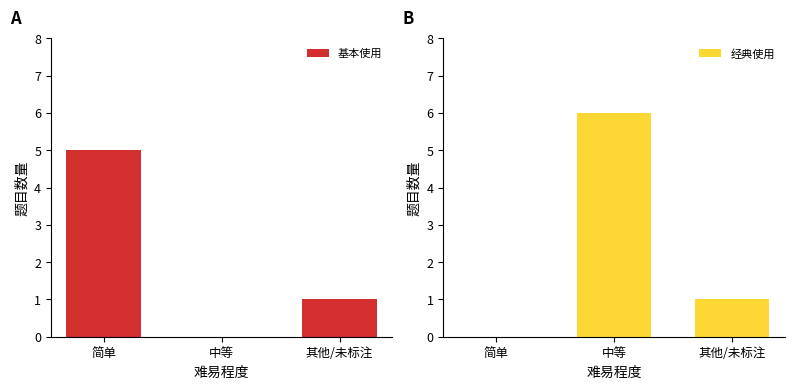

Rank the series by their maximum value, from lowest to highest.

基本使用, 经典使用